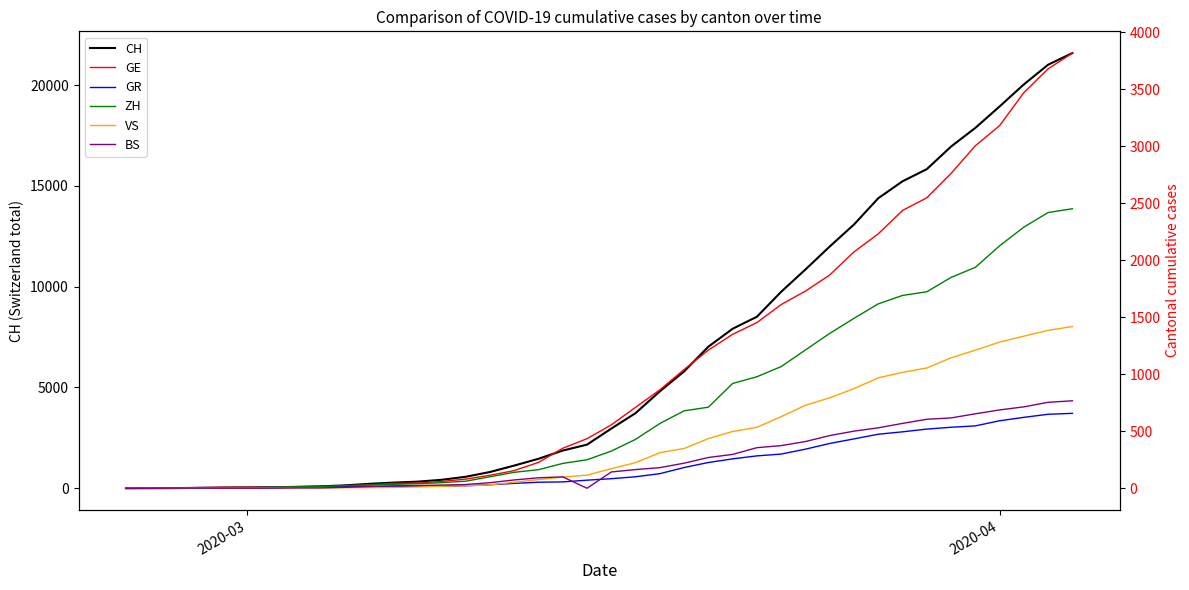

How many values in the VS series exceed 172?

19